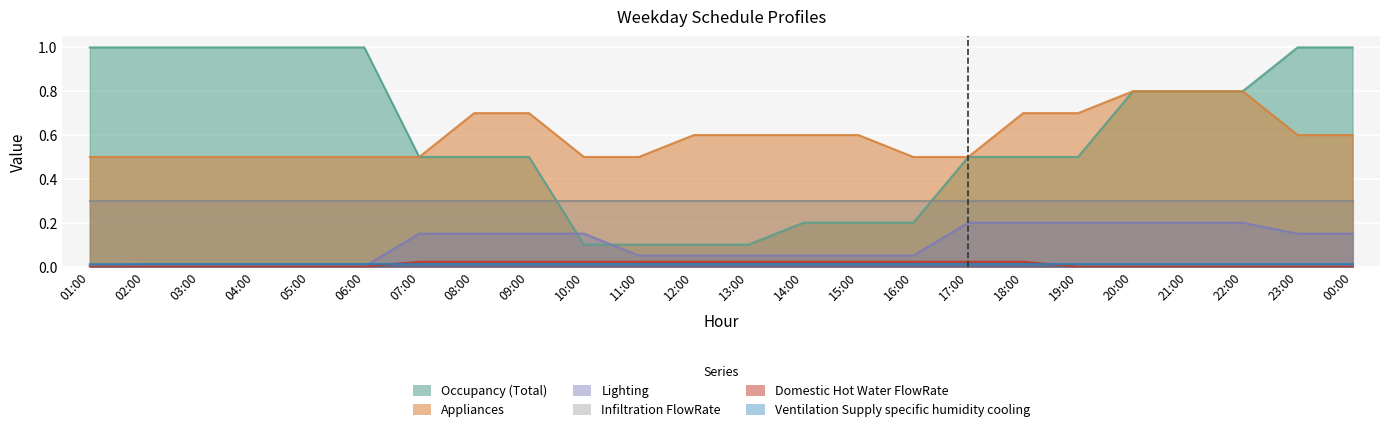

True or false: Lighting and Ventilation Supply specific humidity cooling intersect in this chart.

True